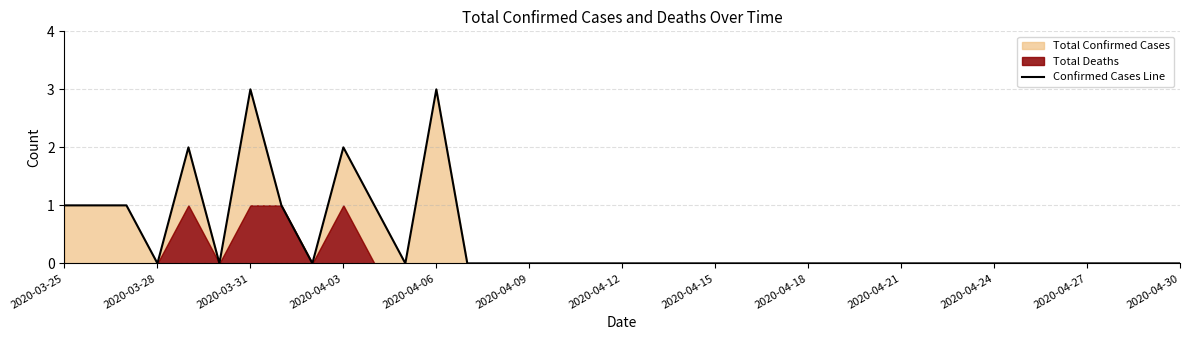

What is the greatest value displayed?

3